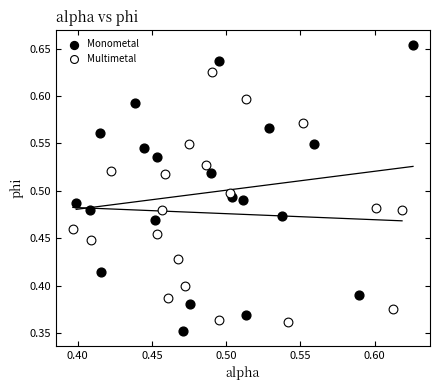

Which series reaches the maximum Y coordinate?

Monometal